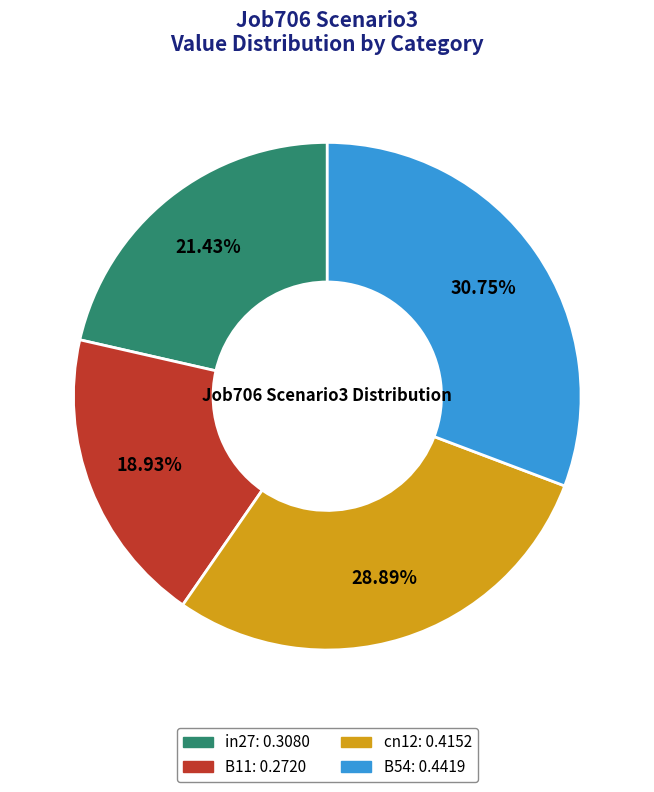

Combined, do cn12 and B54 account for over 50%?

Yes